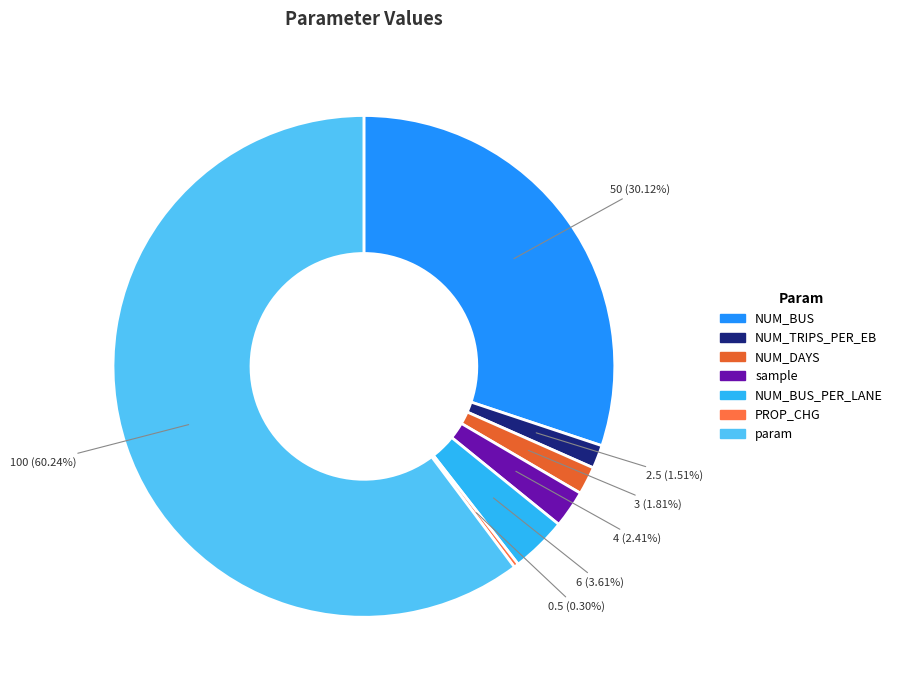

Is there a majority slice in this chart?

Yes